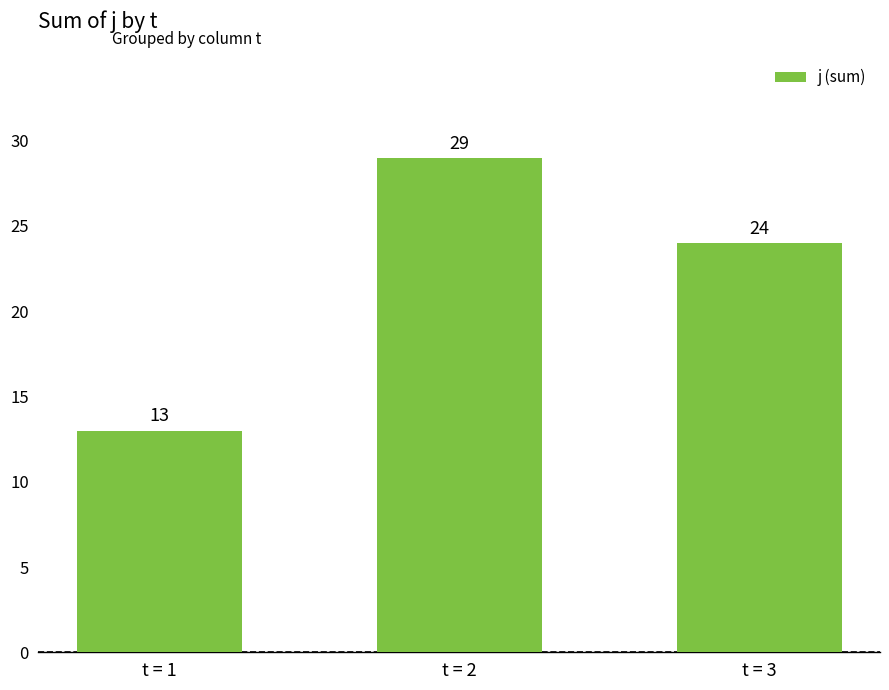

What is the value of the 1st bar from the left?

13